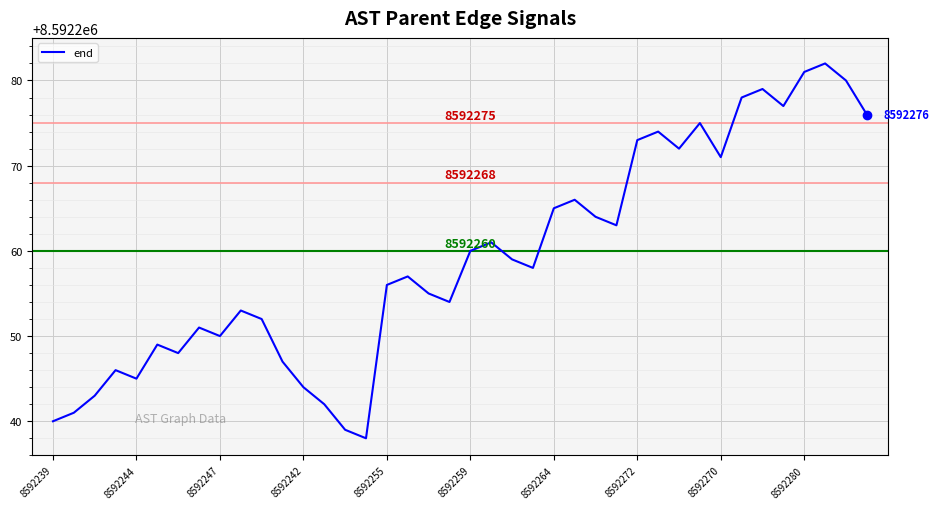

What is the greatest value displayed?

8592282